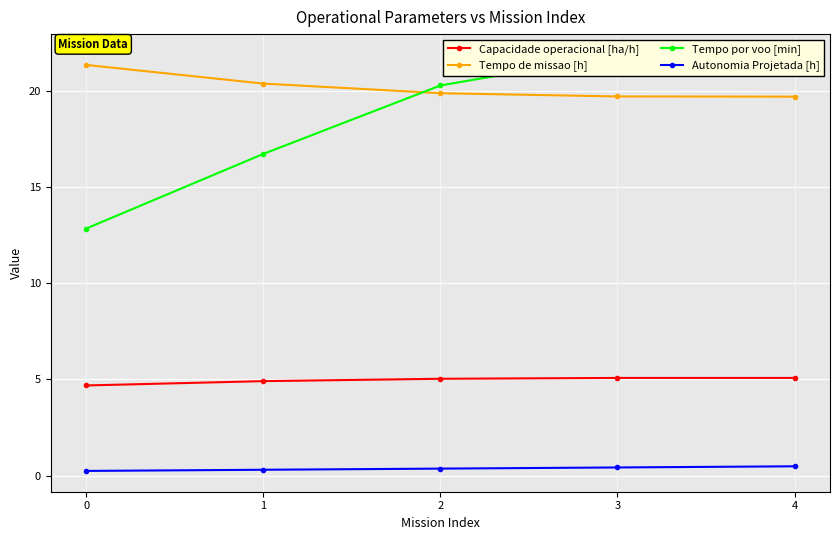

Reading left to right, extract all data points from this chart.

Capacidade operacional [ha/h]: 0=4.7	1=4.9	2=5.0	3=5.1	4=5.1
Tempo de missao [h]: 0=21.4	1=20.4	2=19.9	3=19.7	4=19.7
Tempo por voo [min]: 0=12.8	1=16.7	2=20.3	3=21.9	4=21.9
Autonomia Projetada [h]: 0=0.2	1=0.3	2=0.4	3=0.4	4=0.5